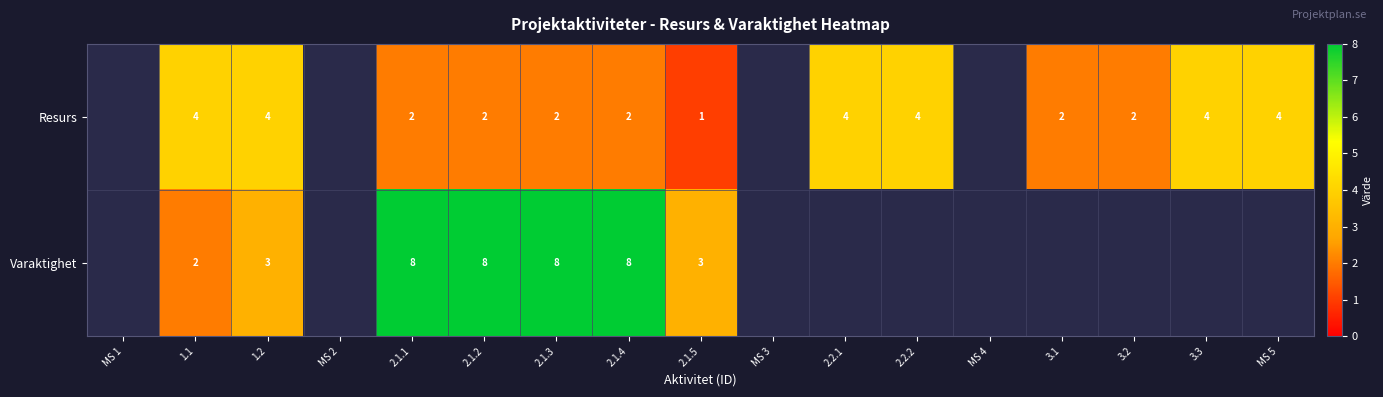

At which category is the sum across all series the highest?

2.1.1